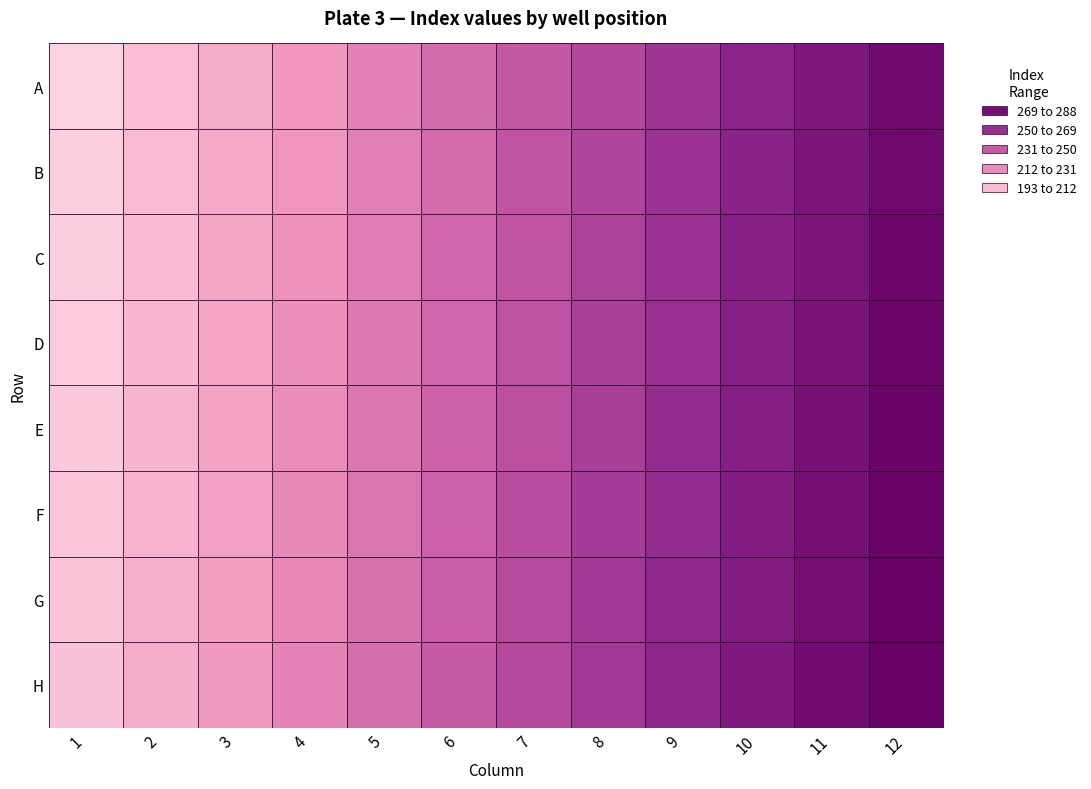

At how many categories does at least one series exceed 272?

2